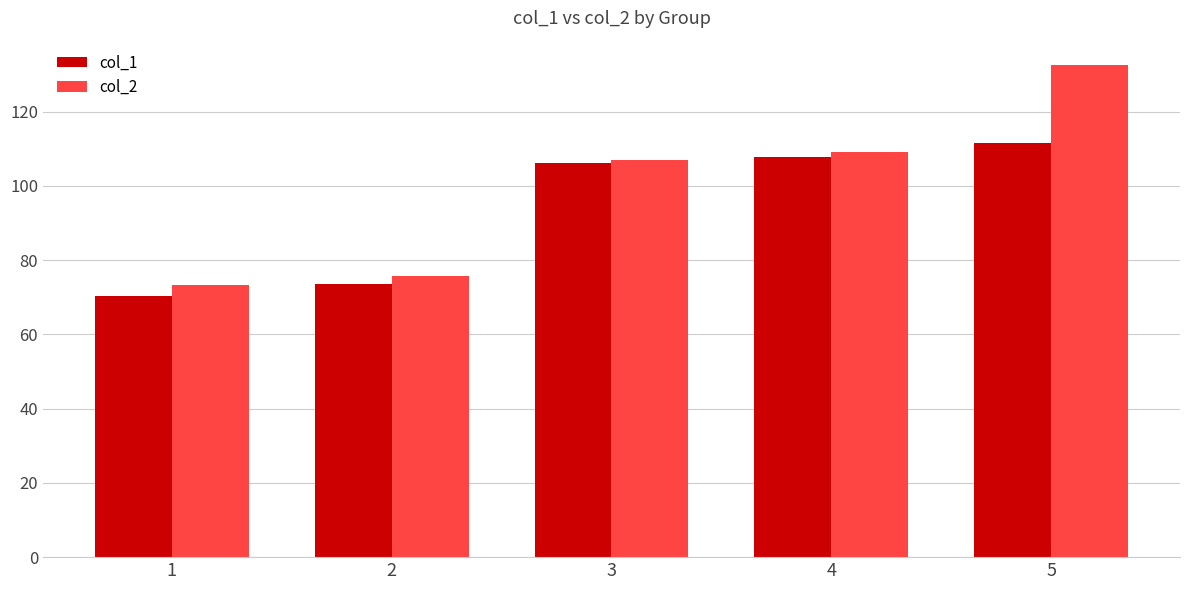

Rank the categories by col_2 value from lowest to highest.

1, 2, 3, 4, 5